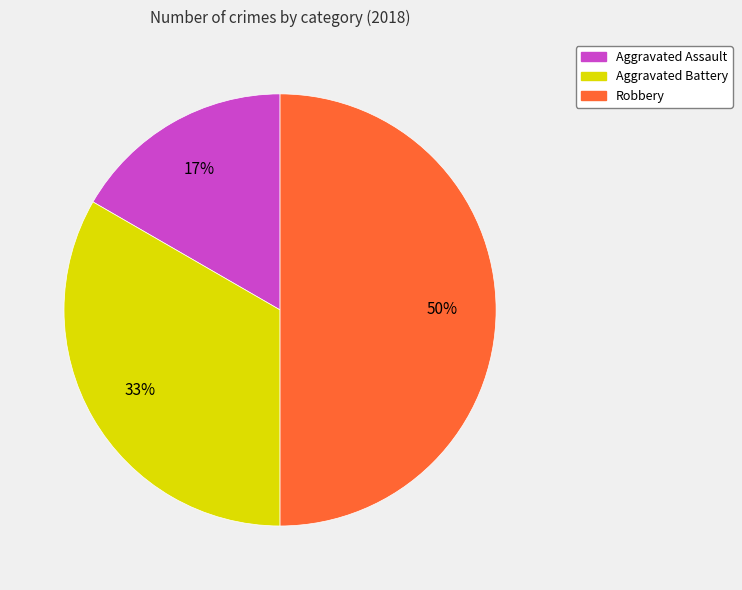

How many slices are in this pie chart?

3